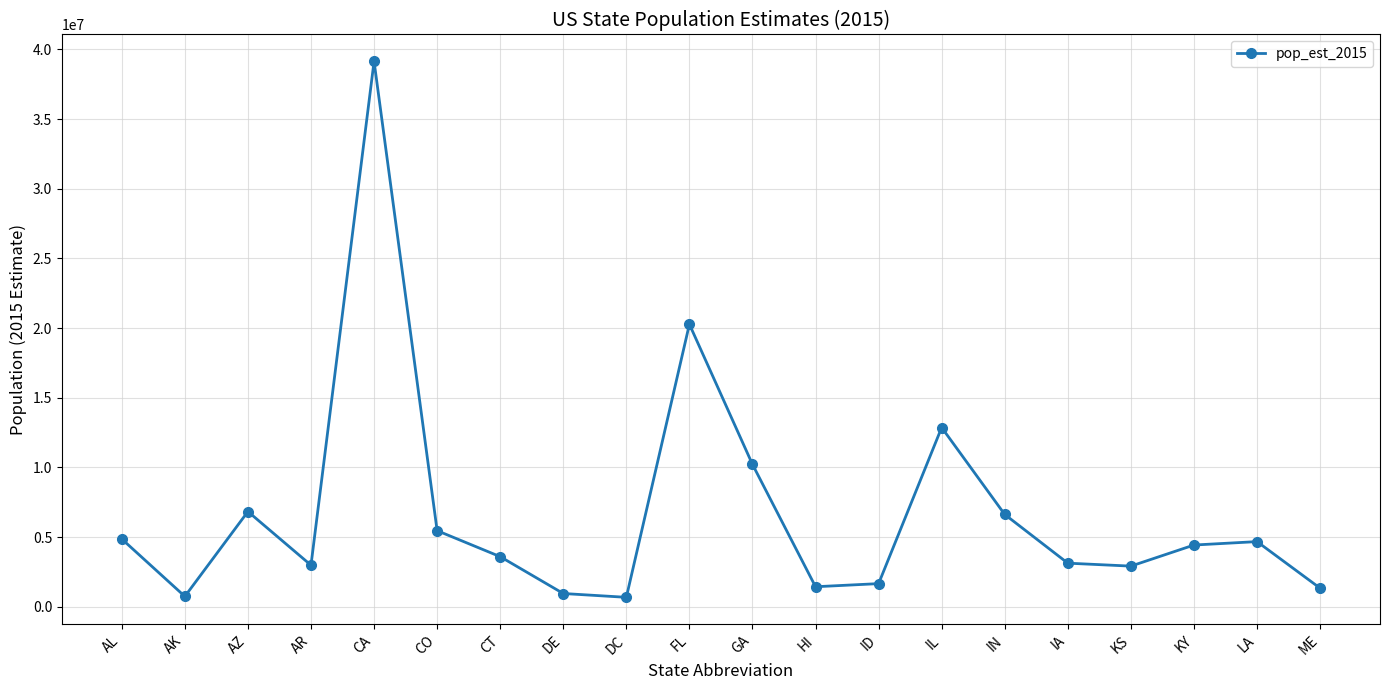

What is the smallest value displayed?

672228